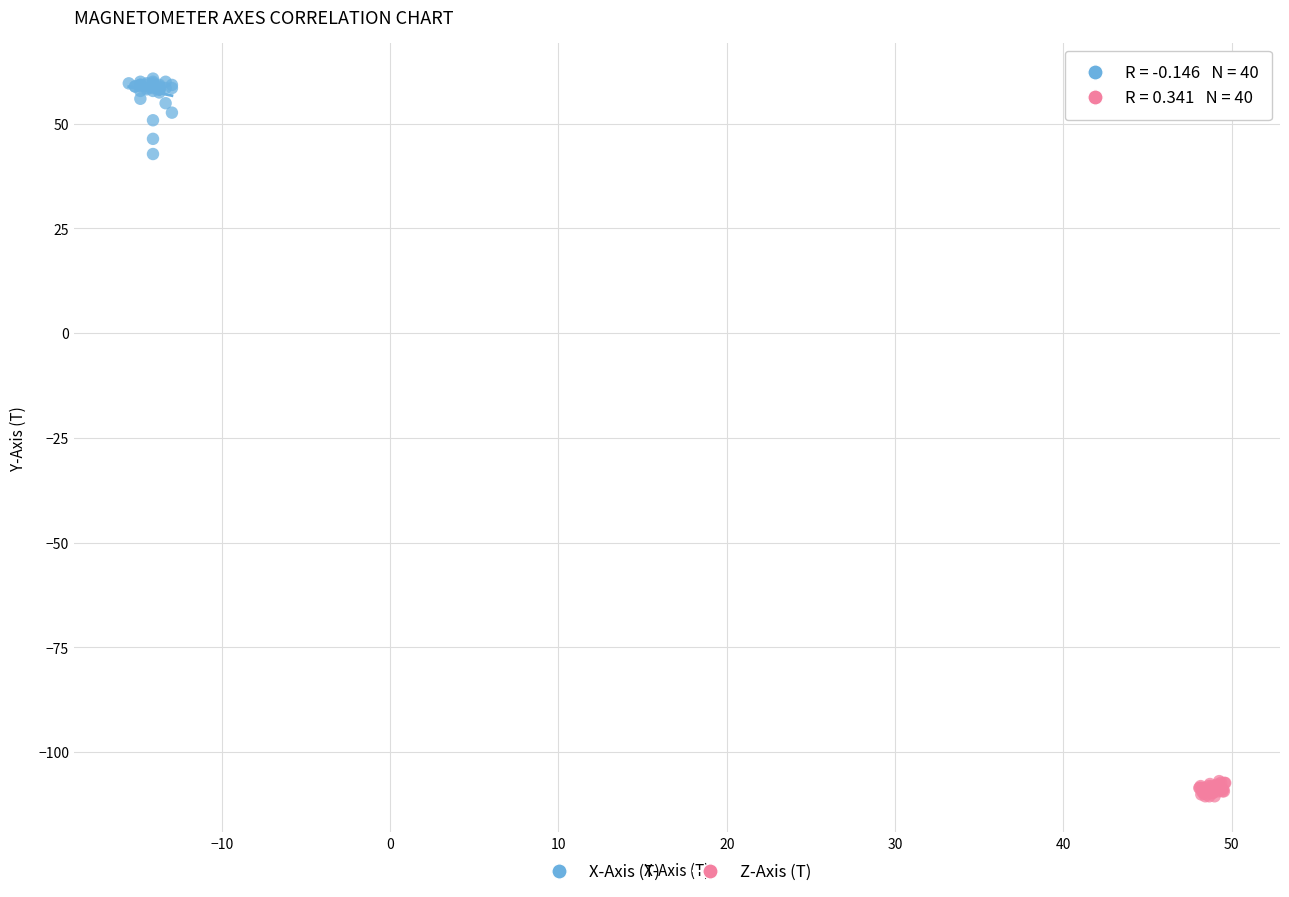

Which series reaches the maximum Y coordinate?

X-Axis (T)